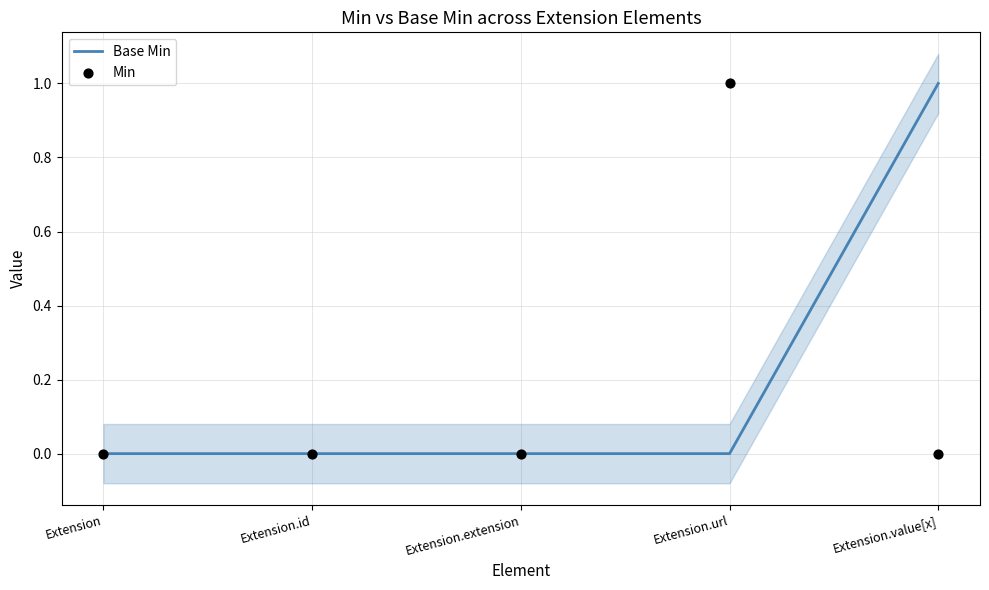

Which series has the largest total across all categories?

Base Min